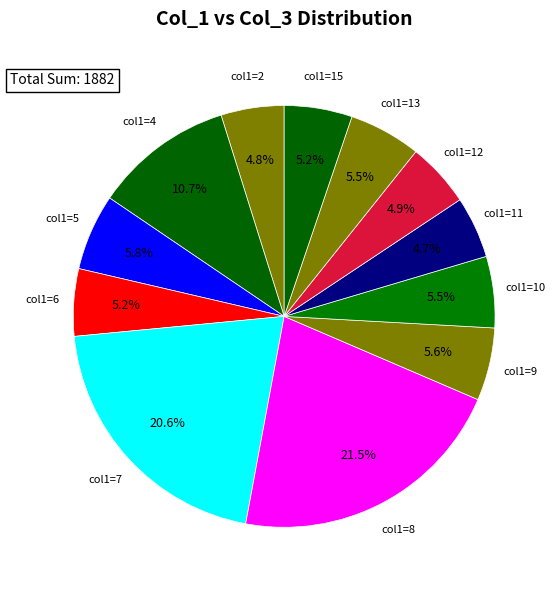

Combined, do col1=5 and col1=6 account for over 50%?

No